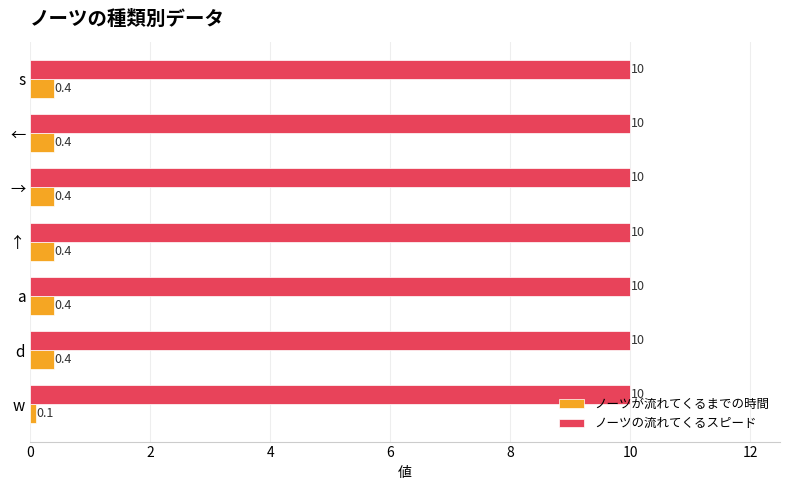

Which series has the largest total across all categories?

ノーツの流れてくるスピード